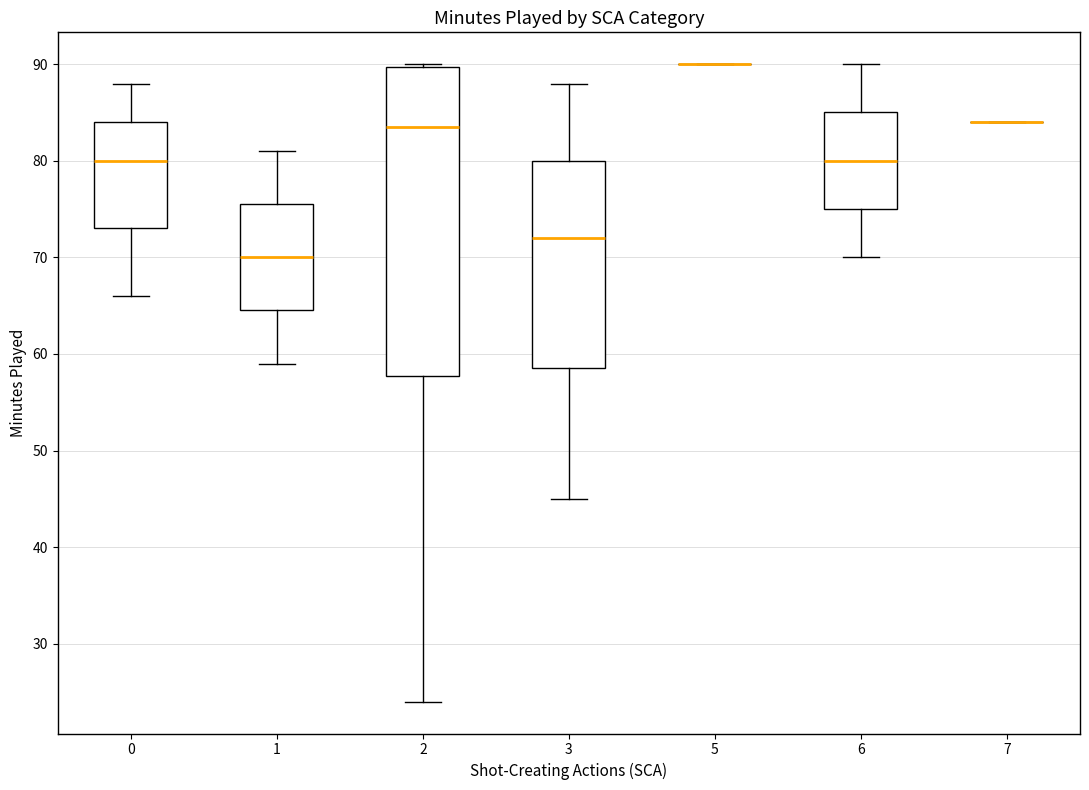

Reading left to right, transcribe this box plot: for each box, give where its median line is, the range the box spans, and where its two whiskers end, as read against the y-axis. The values are not printed on the chart, so give them approximately, as read against the axis.

0: median 80, box 73 to 84, whiskers 66 to 88
1: median 70, box 65 to 76, whiskers 59 to 81
2: median 84, box 58 to 90, whiskers 24 to 90
3: median 72, box 59 to 80, whiskers 45 to 88
5: box collapsed to a line at 90, whiskers 90 to 90
6: median 80, box 75 to 85, whiskers 70 to 90
7: box collapsed to a line at 84, whiskers 84 to 84